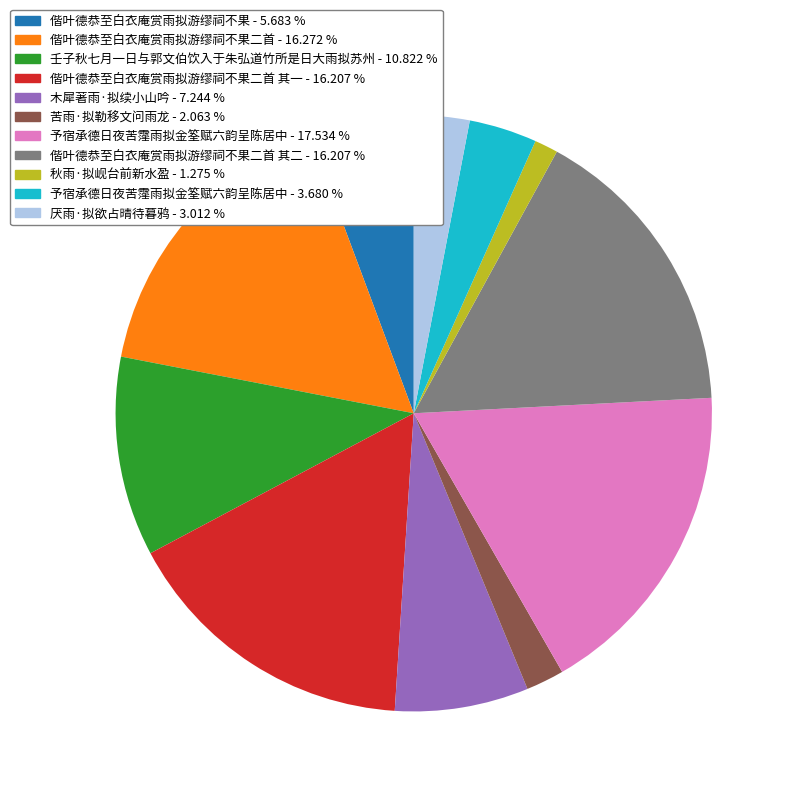

Is there any slice that represents more than half of the pie?

No